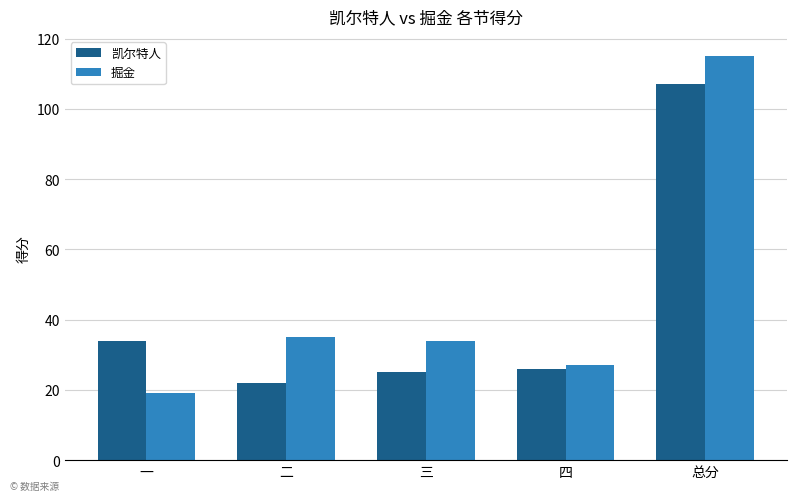

How many values in the 凯尔特人 series are below 26?

2